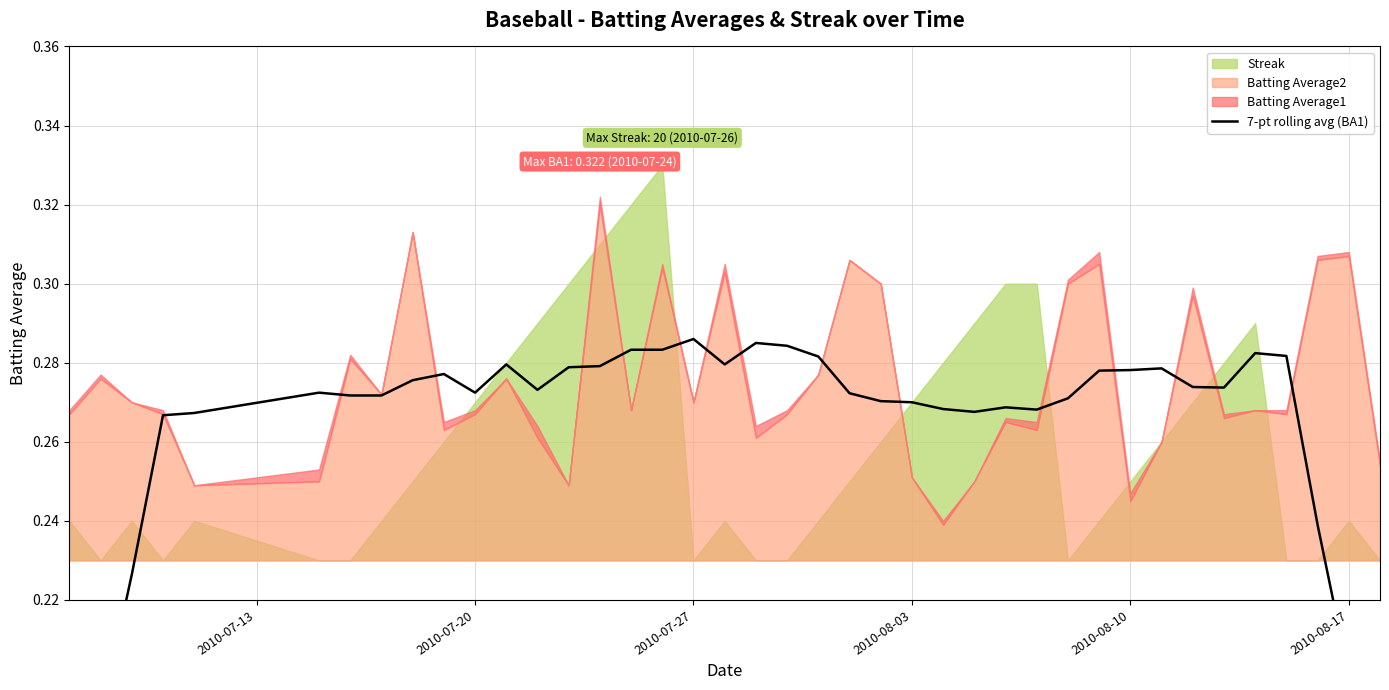

The chart shows a value of 0.5 at 22. True or false?

False